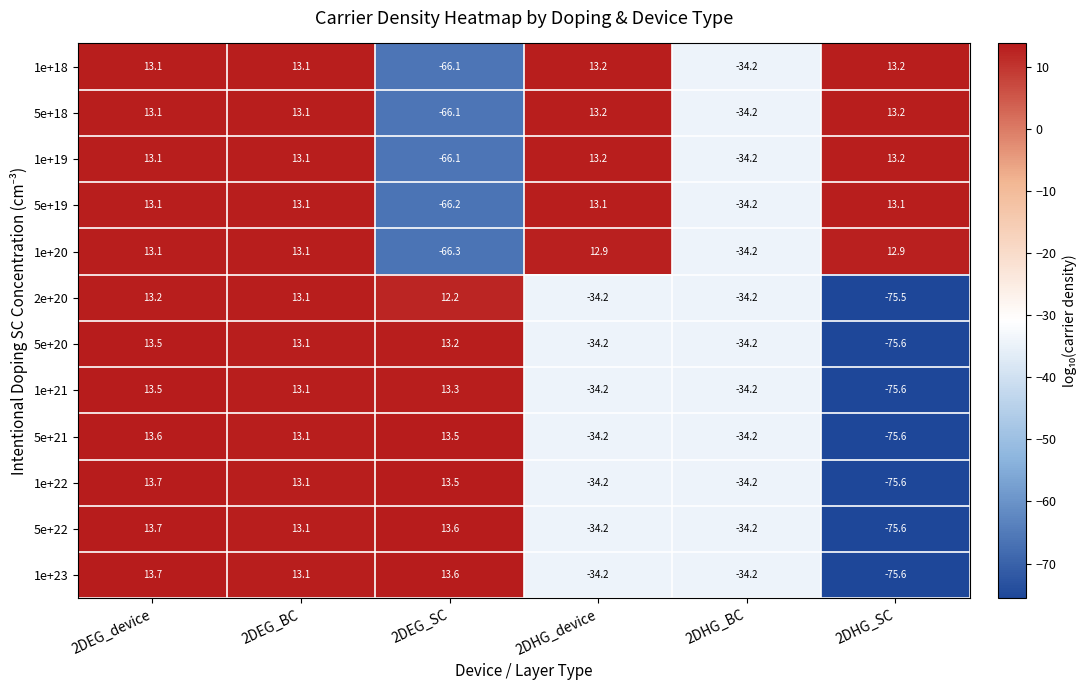

Which series changed the most between 2DEG_device and 2DEG_SC?

1e+20